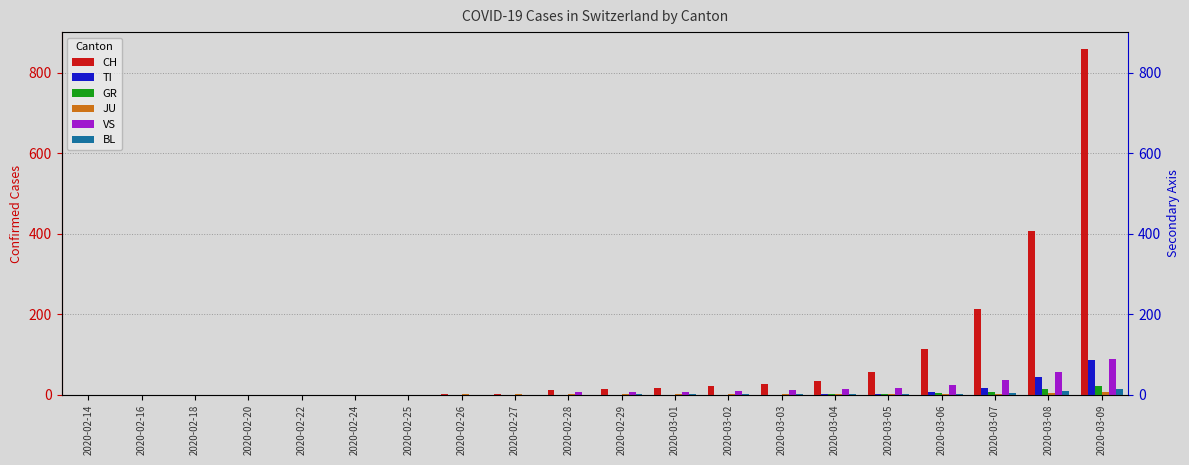

Does the chart contain stacked bars?

No